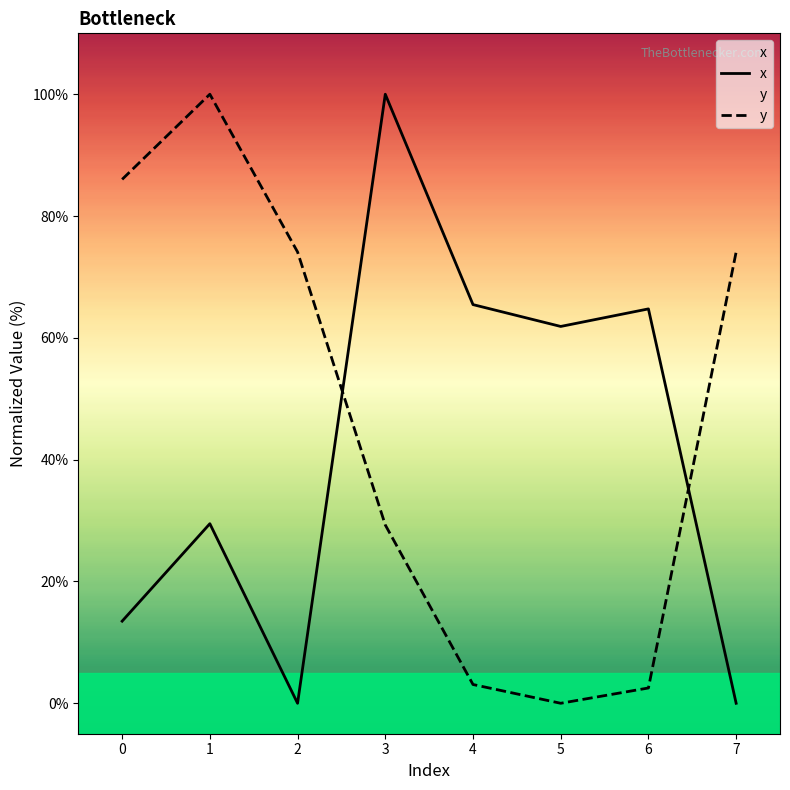

The y series shows 35.4 at 7. True or false?

False